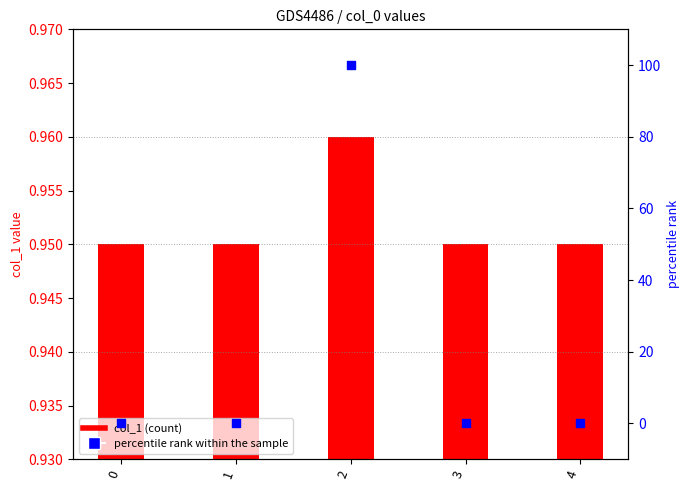

What are all the series names shown in the legend?

col_1, percentile rank within the sample